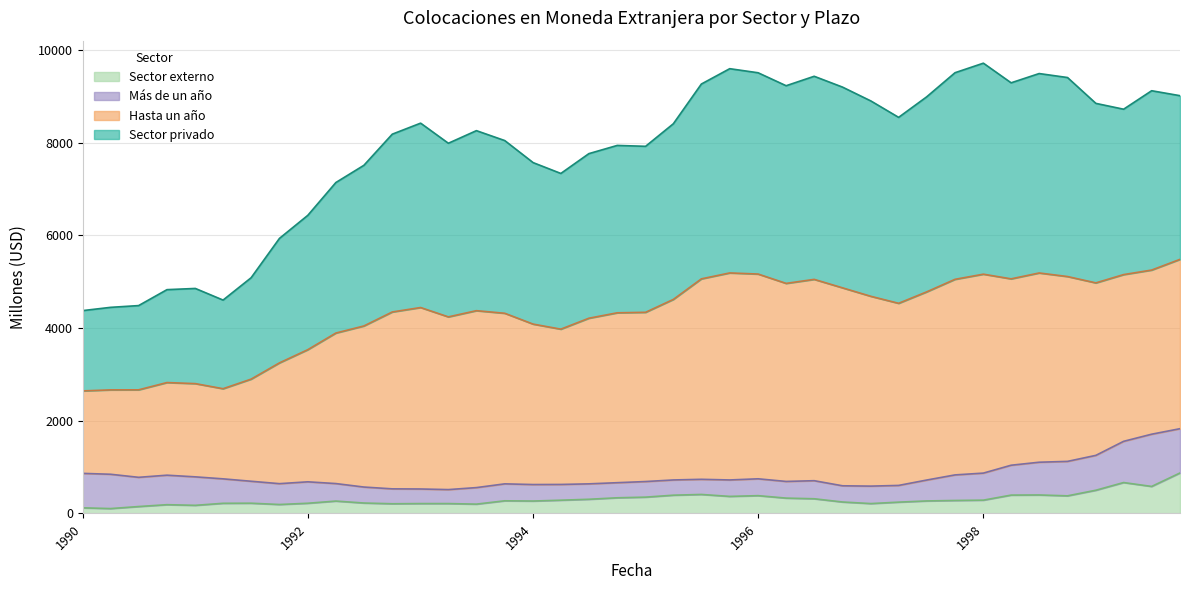

What is the maximum value for Sector externo?

872